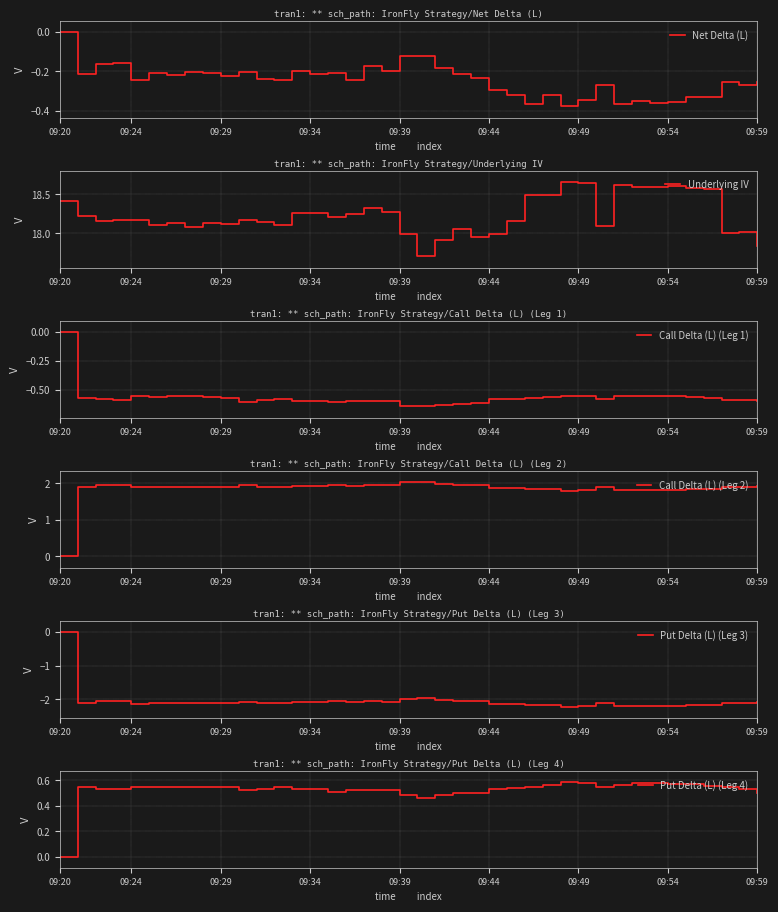

Which series changed the most between 09:20 and 09:29?

Put Delta (L) (Leg 3)